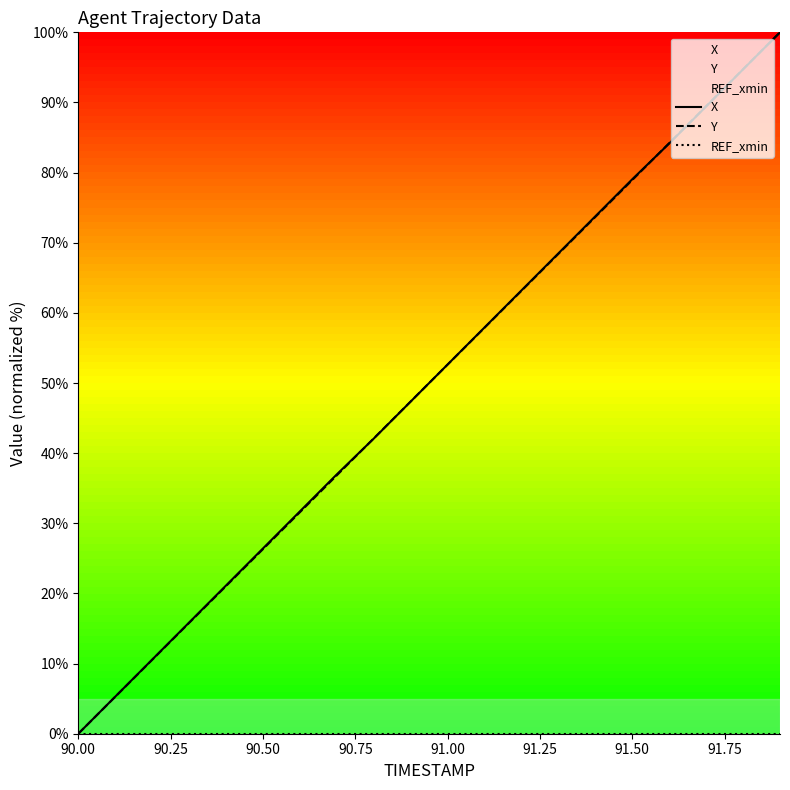

How many values in the X series are below 52?

10